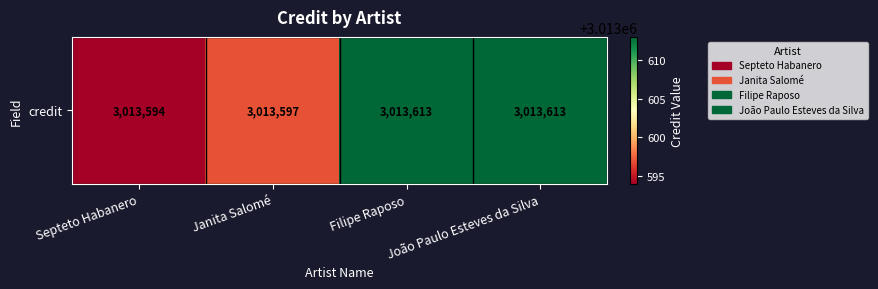

What is the maximum value shown in the chart?

3013613